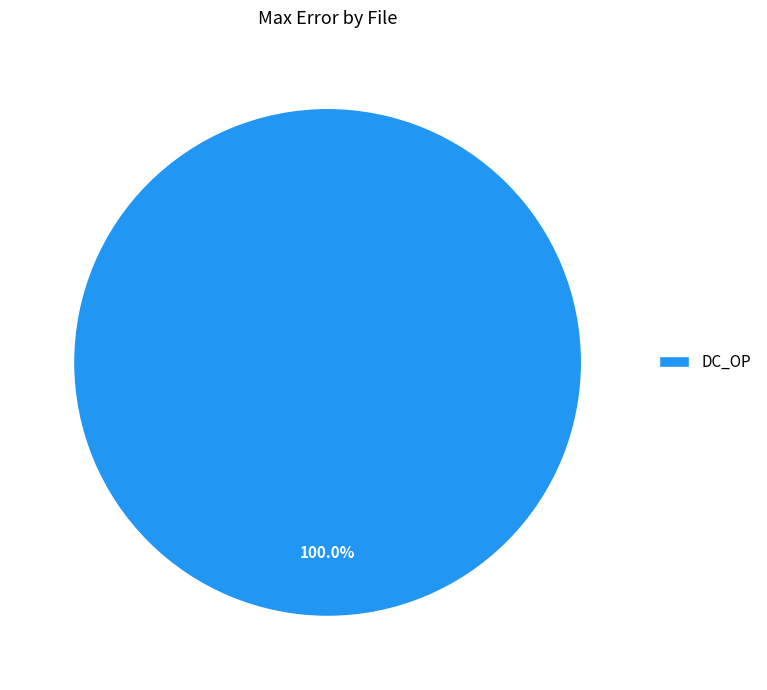

What percentage do DC_Sweeps total and DC_OP together represent?

100.0%